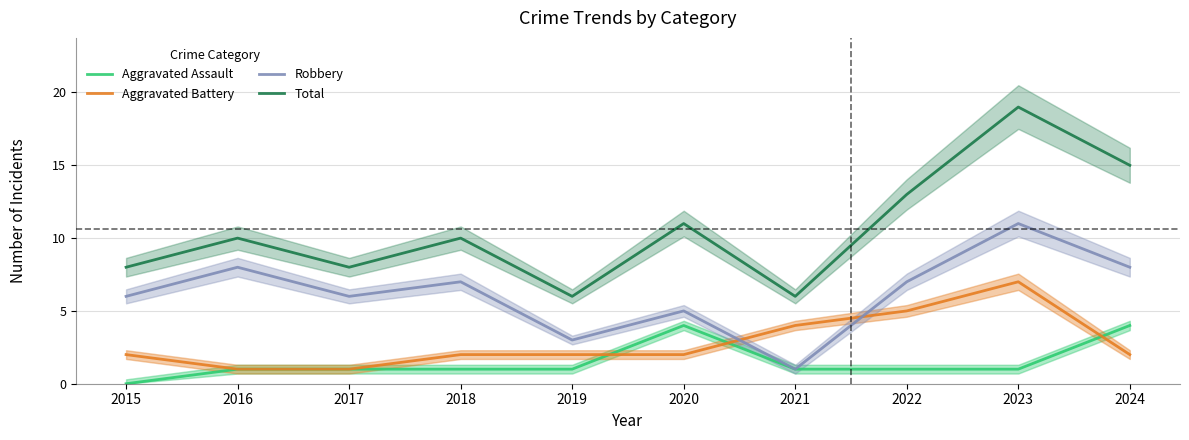

True or false: Robbery has a value of 11 at 2023.

True